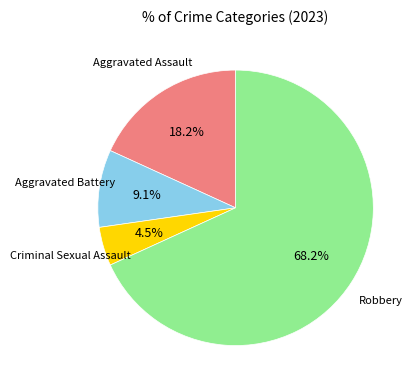

Does Robbery account for over 50% of the chart?

Yes